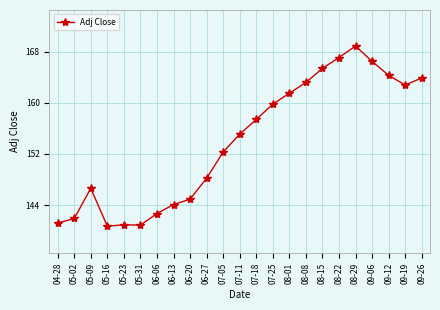

What is the difference between the maximum and second lowest values?

28.0